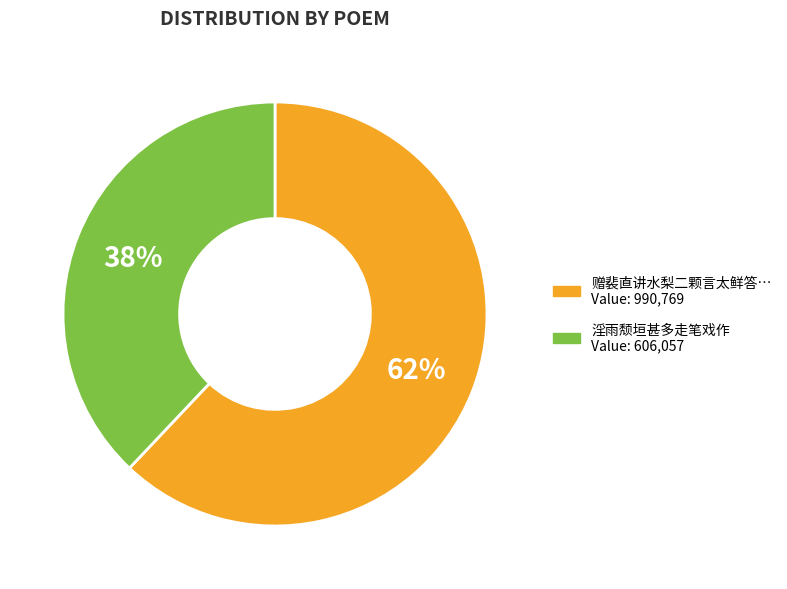

To the nearest percent, what is the difference between the largest and smallest slice percentages?

24%